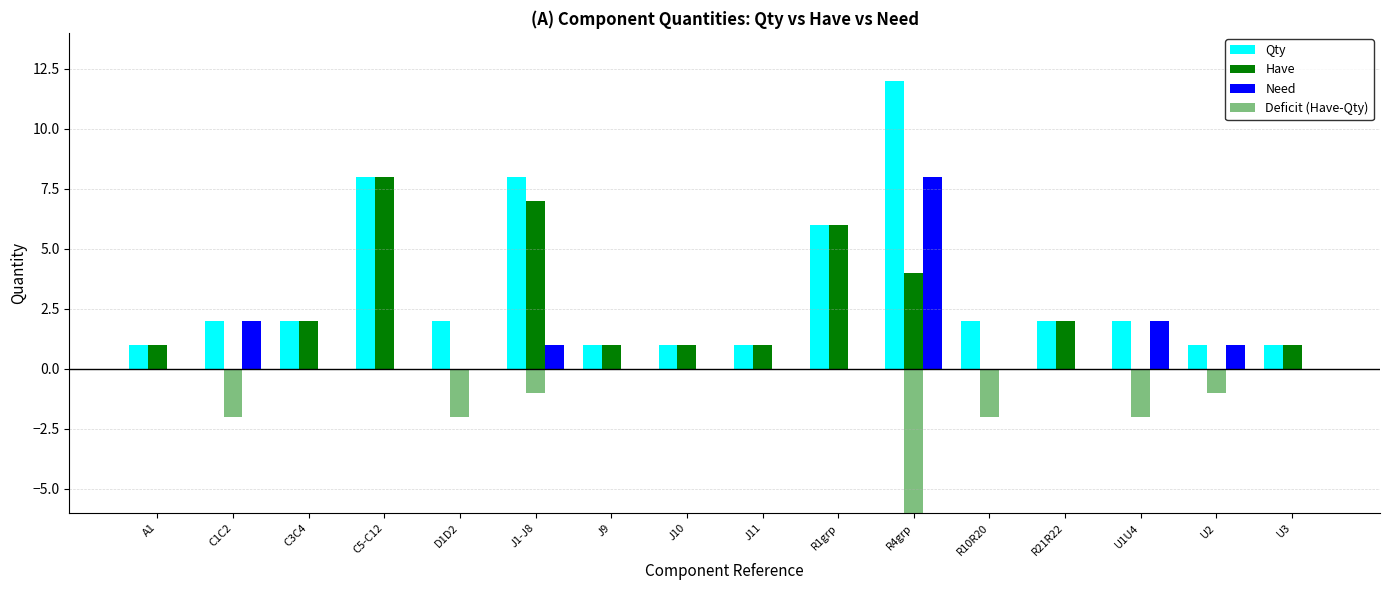

What is the label of the 9th bar from the left?

J11